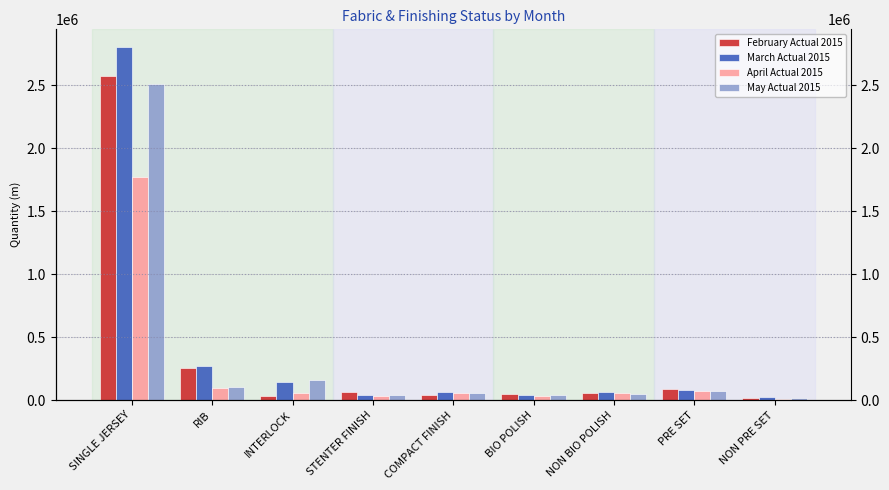

At which category does the chart reach its peak across all series?

SINGLE JERSEY